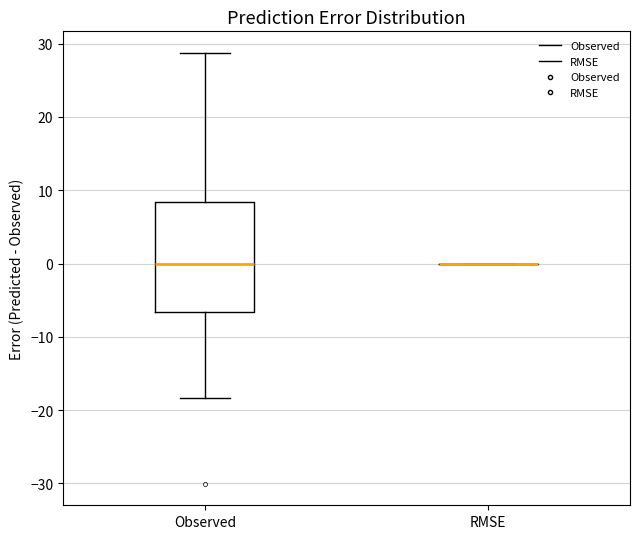

Reading left to right, transcribe this box plot: for each box, give where its median line is, the range the box spans, and where its two whiskers end, as read against the y-axis. The values are not printed on the chart, so give them approximately, as read against the axis.

Observed: median 0, box -7 to 8, whiskers -18 to 29
RMSE: box collapsed to a line at 0, whiskers 0 to 0